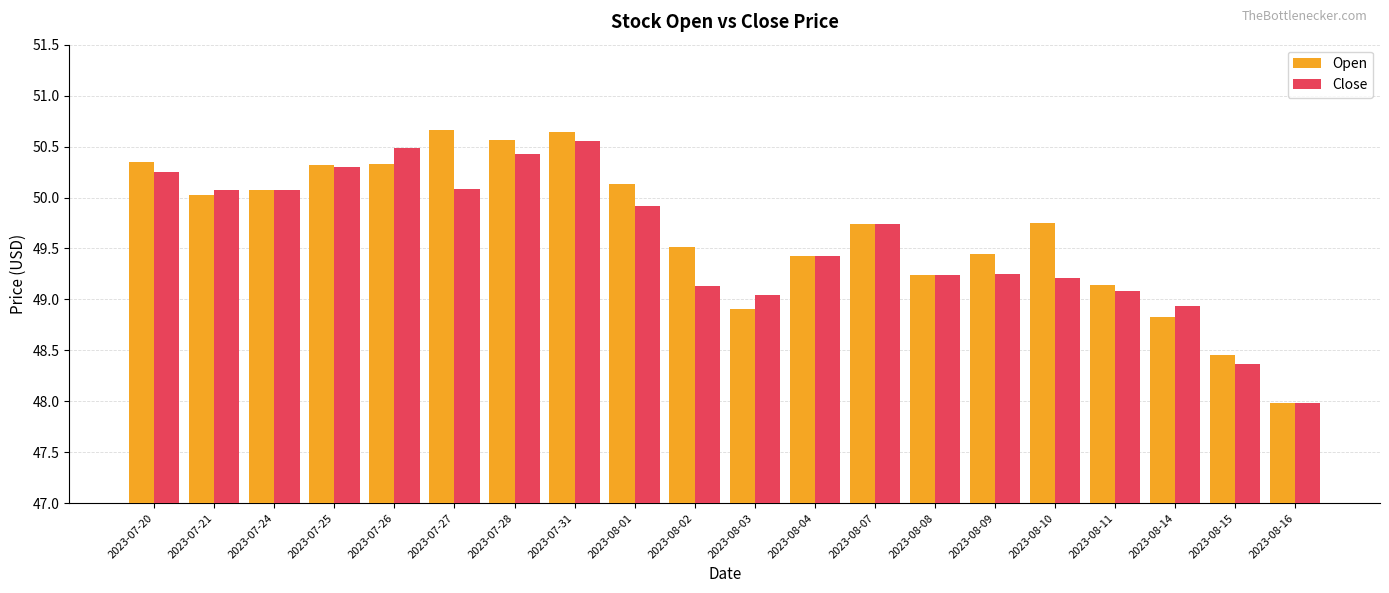

The value of Close at 2023-07-27 is 25.4. True or false?

False